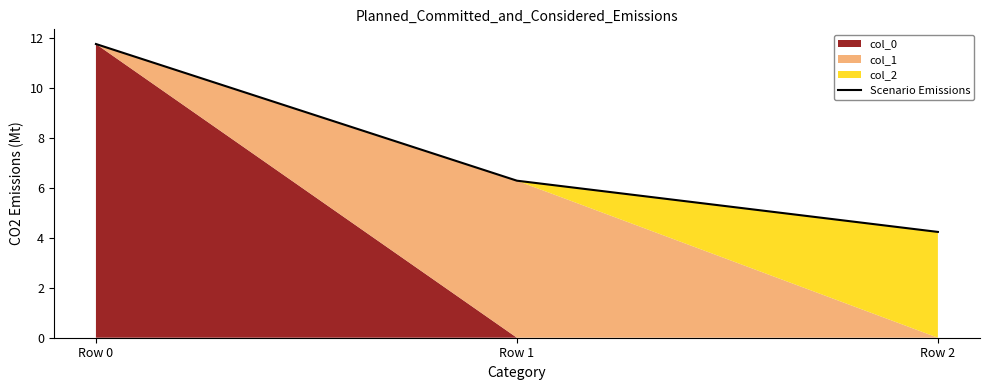

Reading left to right, transcribe all the data shown in this chart.

Row 0=11.8	Row 1=6.3	Row 2=4.2